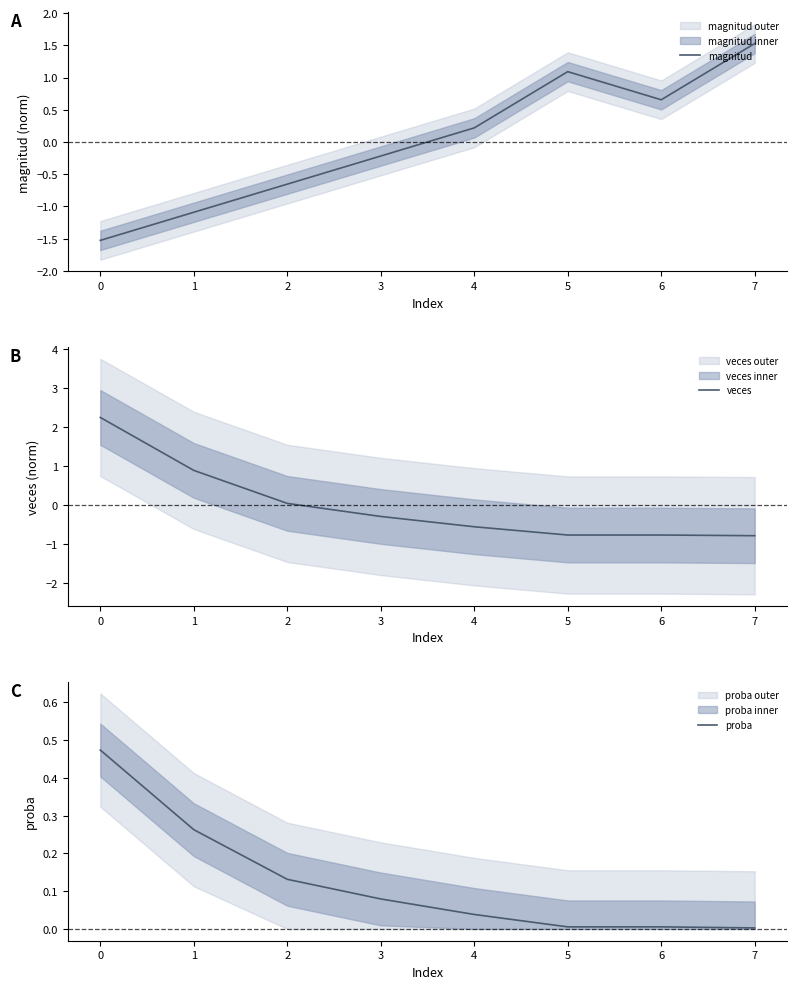

What is the average value of the proba series?

0.1